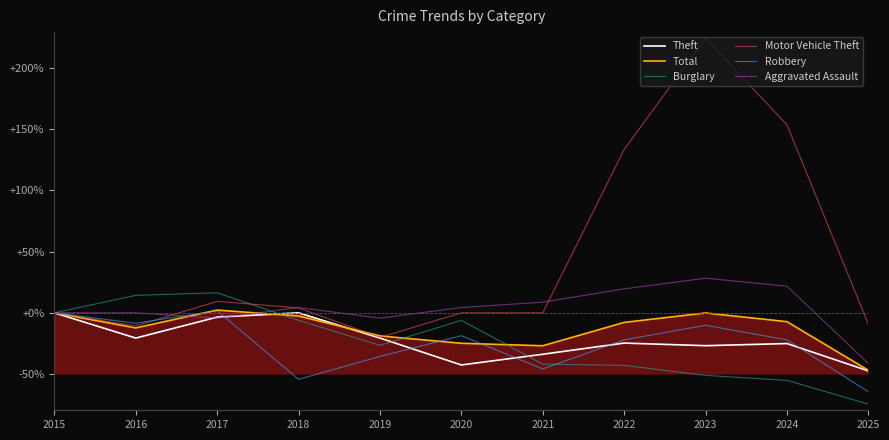

Reading left to right, extract all data points from this chart.

Theft: 0.0	-20.6	-3.5	0.0	-20.6	-42.5	-33.8	-24.7	-26.8	-25.0	-47.4
Total: 0.0	-12.3	2.2	-2.6	-18.8	-24.9	-26.9	-7.8	-0.1	-7.2	-46.9
Burglary: 0.0	14.3	16.3	-6.1	-26.5	-6.1	-41.8	-42.9	-51.0	-55.1	-74.5
Motor Vehicle Theft: 0.0	-10.7	9.3	4.0	-20.0	0.0	0.0	133.3	224.0	153.3	-9.3
Robbery: 0.0	-8.5	1.7	-54.2	-35.6	-18.6	-45.8	-22.0	-10.2	-22.0	-64.4
Aggravated Assault: 0.0	0.0	-4.3	4.3	-4.3	4.3	8.7	19.6	28.3	21.7	-41.3